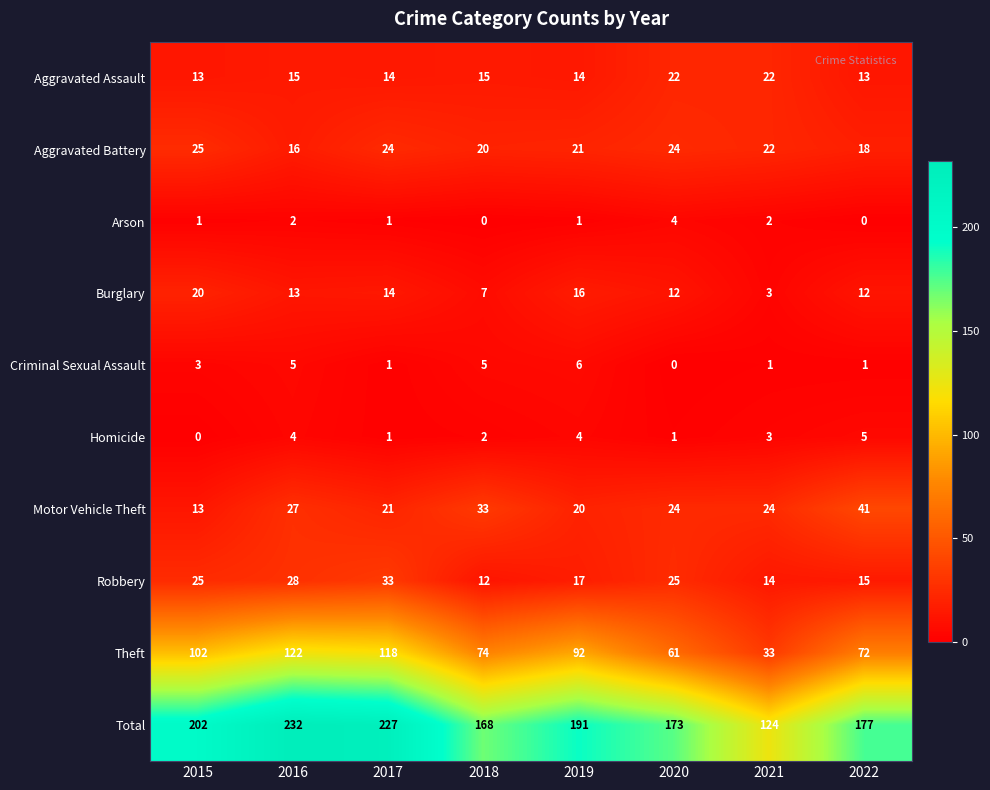

What is the spread (max minus min) of values at 2018?

168